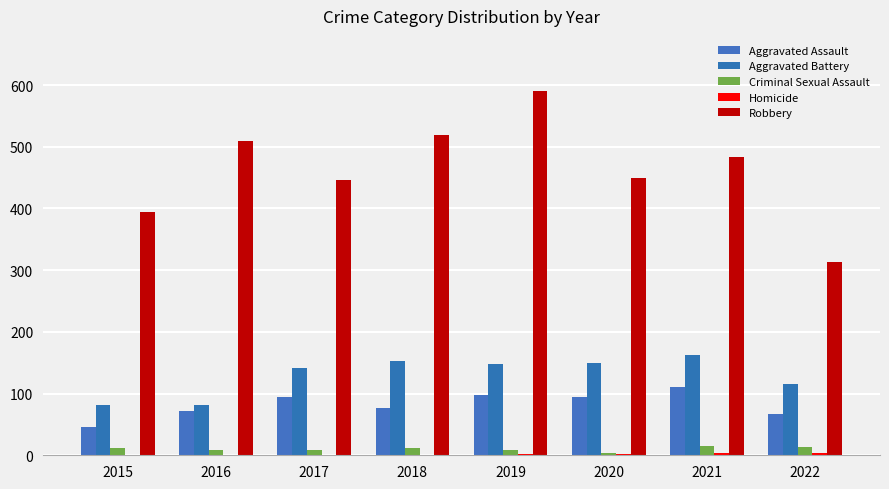

Where does the Aggravated Assault series first go above 94?

2017